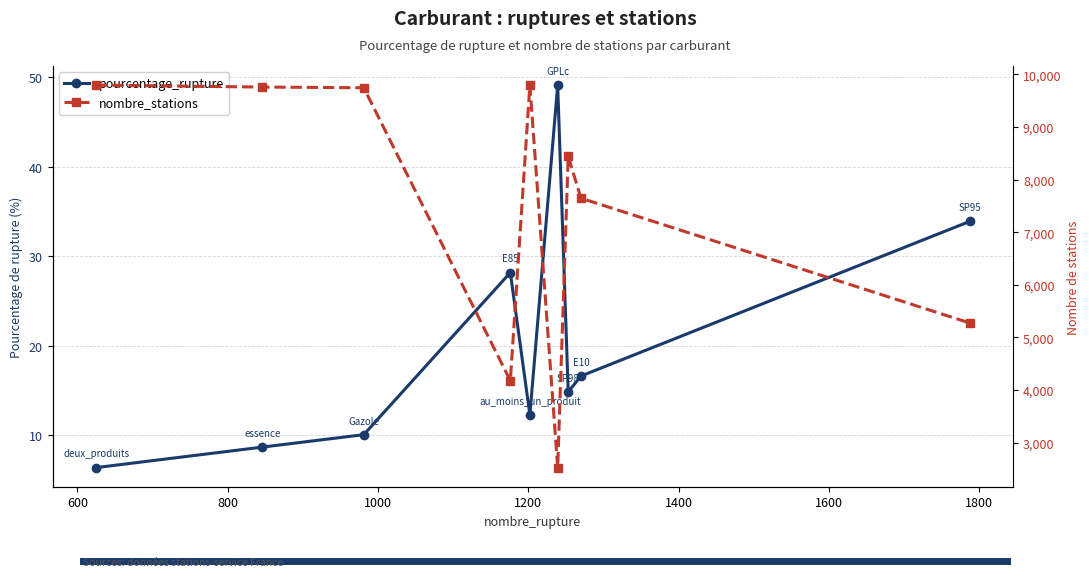

What is the difference between the maximum and minimum values in the pourcentage_rupture series?

42.7